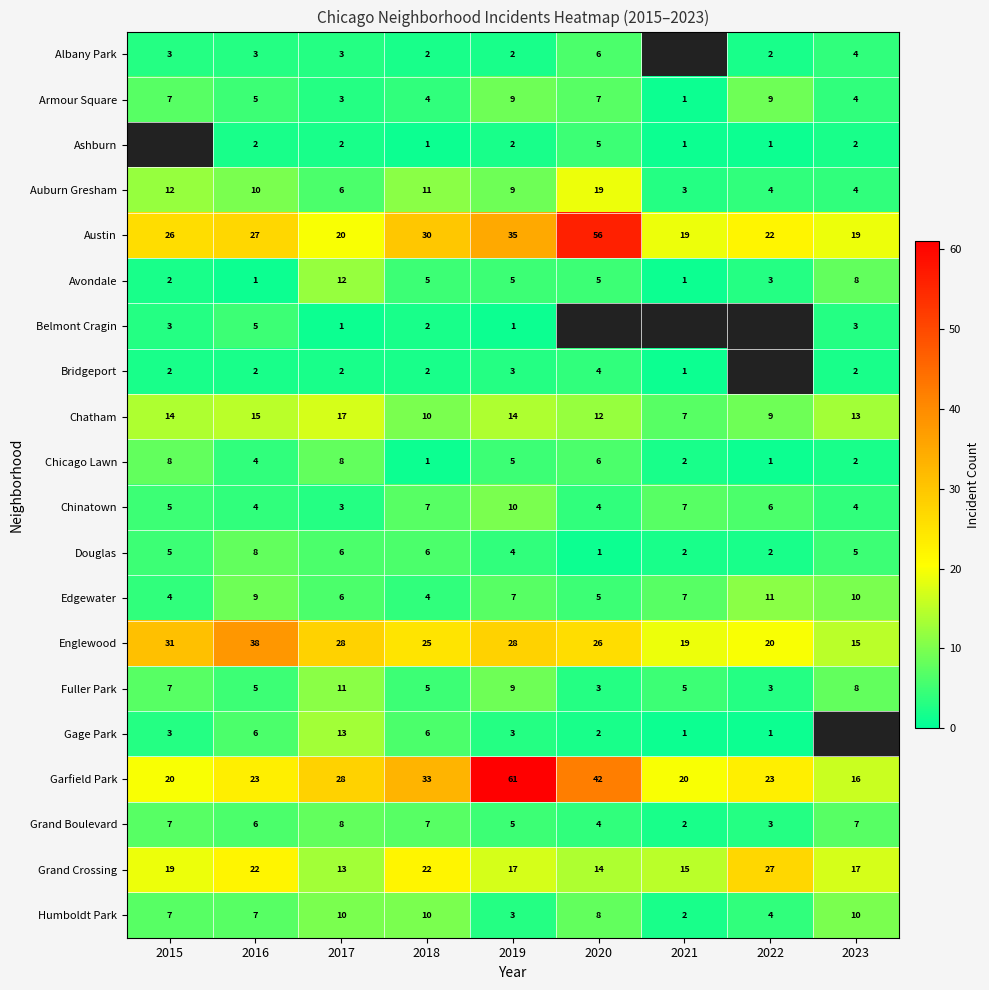

Which category has the lowest value across all series?

2021